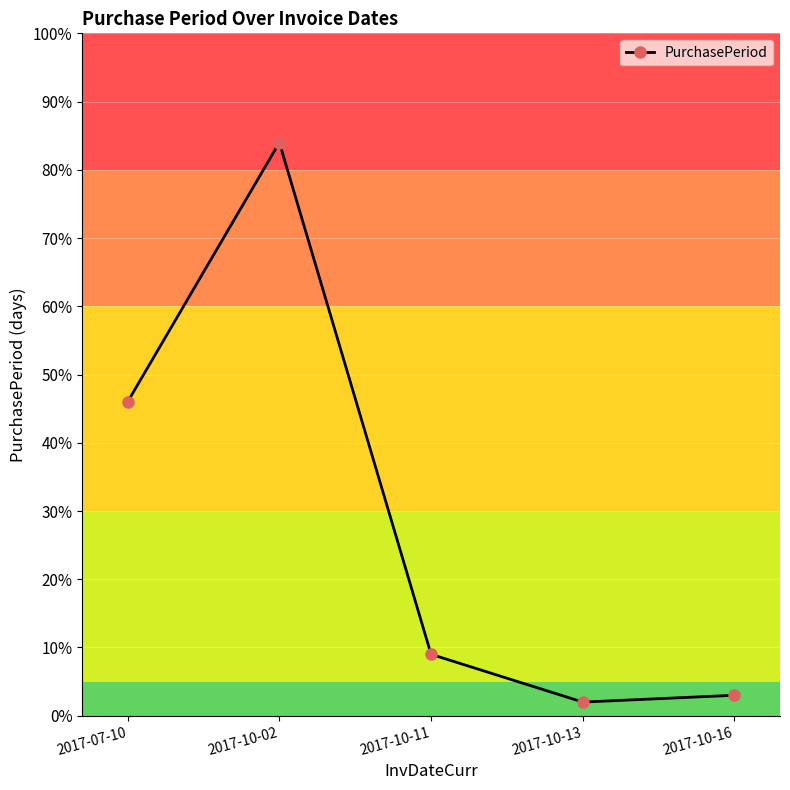

How many categories are shown in the chart?

5